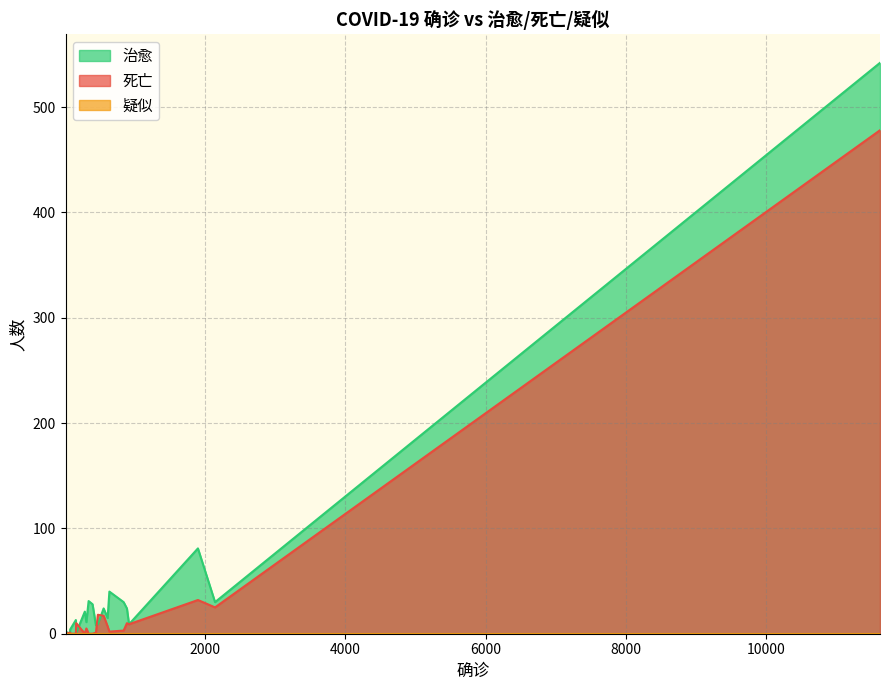

What is the total value across all series at 285?

21